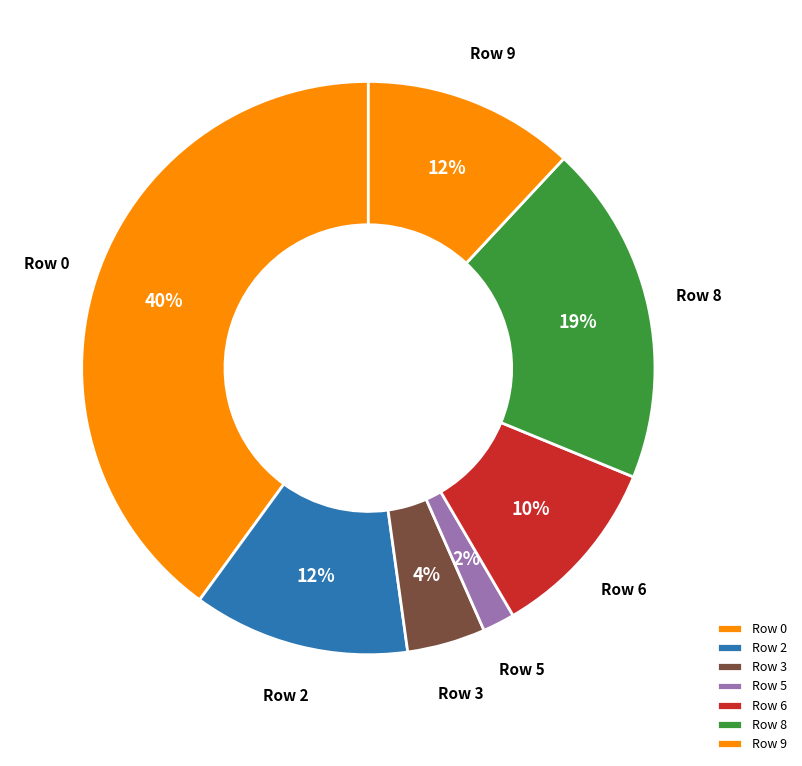

True or false: Row 6 accounts for 10% of the total.

True